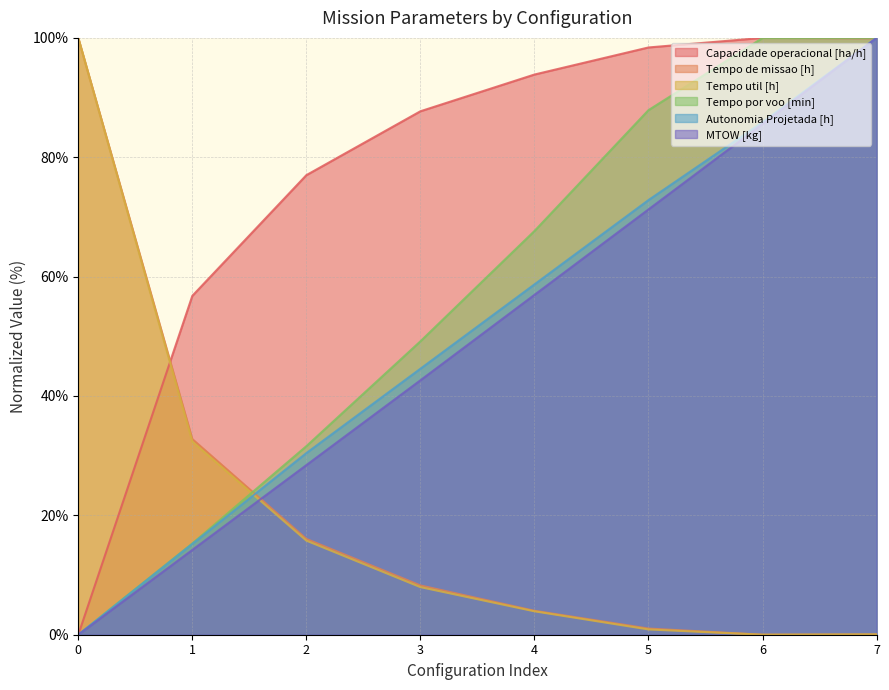

What is the sum of all Tempo de missao [h] values?

162.2